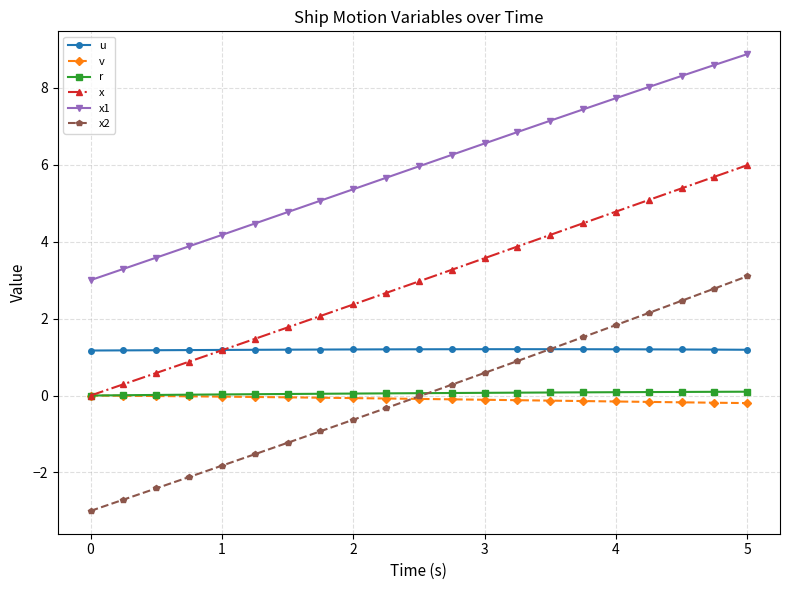

Which series ends up on top after the final intersection of r and x2?

x2